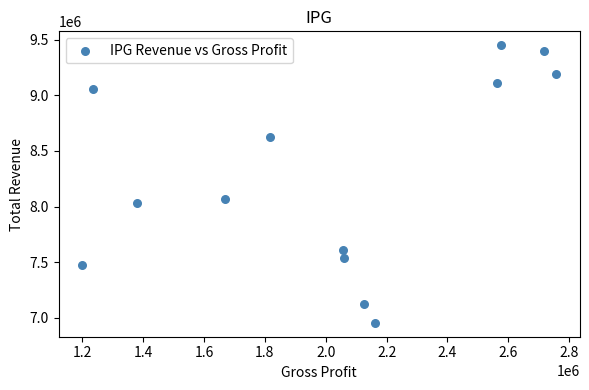

What Y value in the scatter plot is closest to 8202800?

8064500